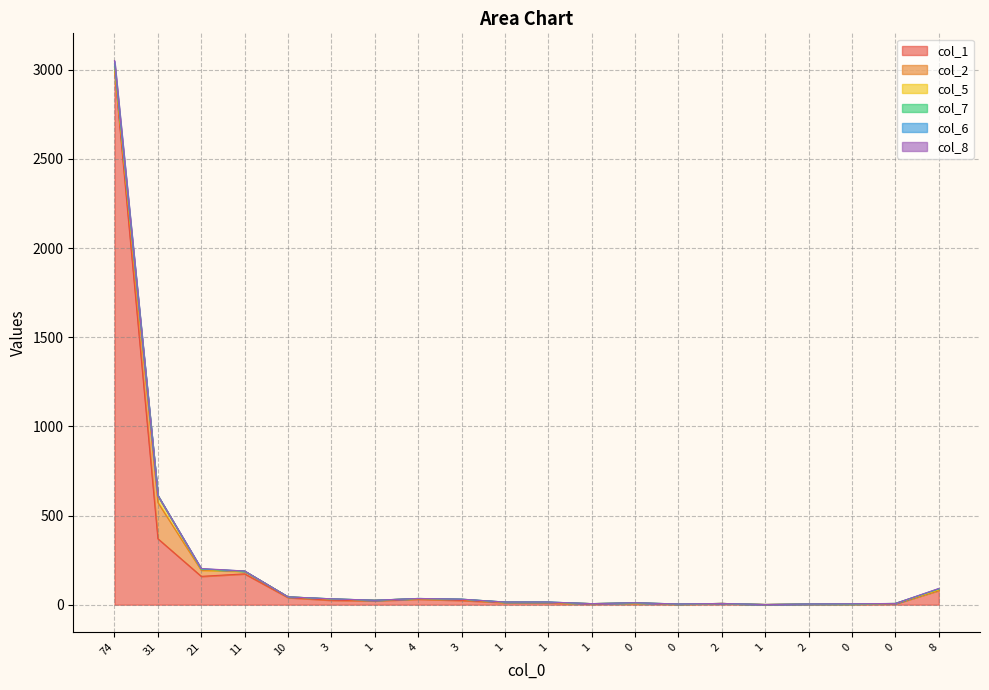

What is the difference between the second highest and minimum values in the col_7 series?

4